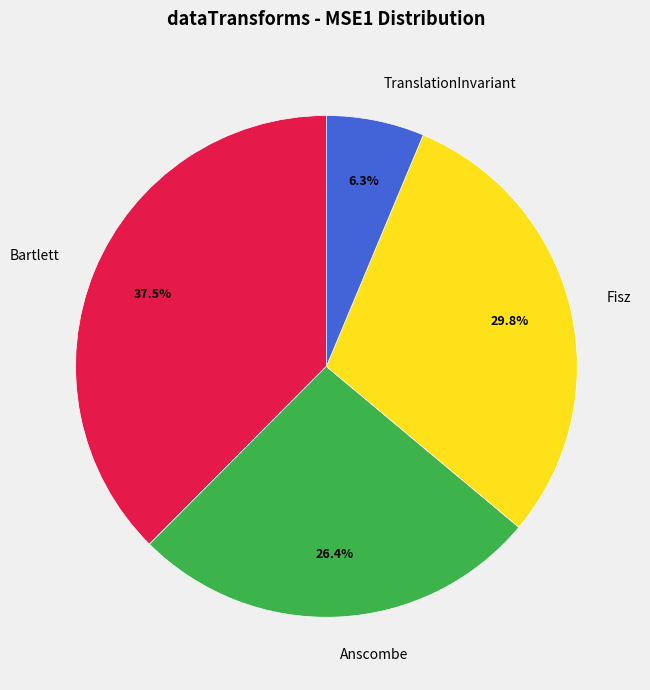

Combined, what portion of the pie is Anscombe and Fisz?

56.2%